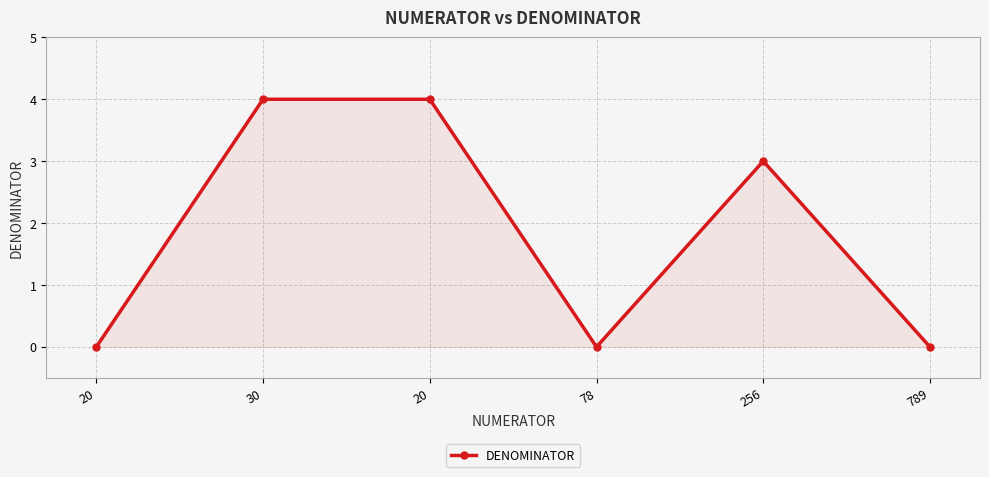

Reading left to right, extract all data points from this chart.

20=0	30=4	20=4	78=0	256=3	789=0